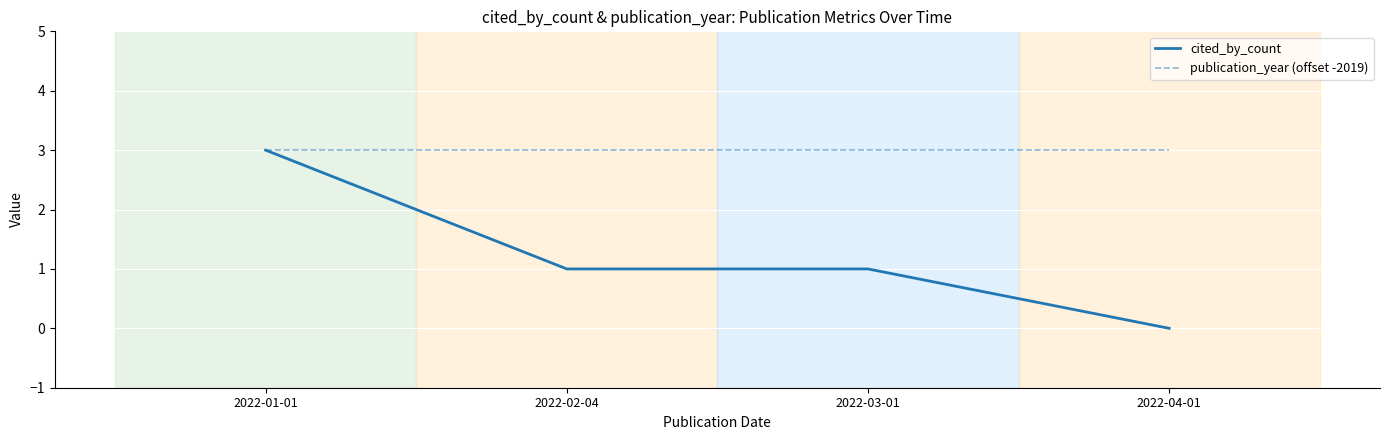

True or false: publication_year (offset -2019) has more than 2 points higher than both neighbors.

False